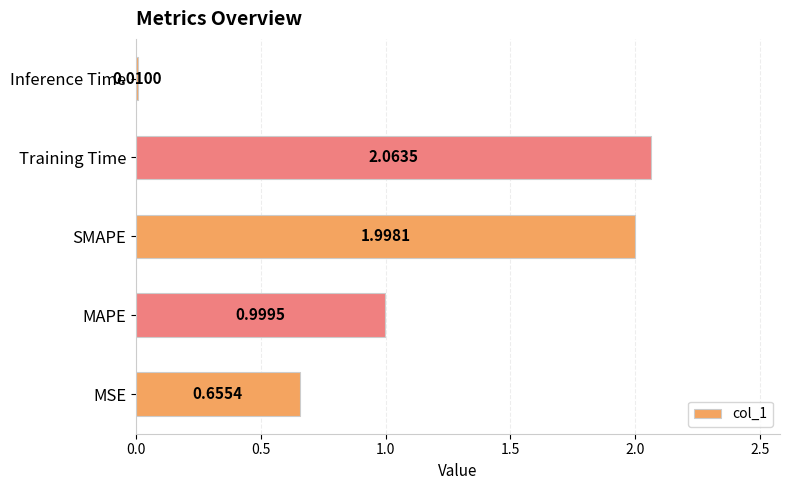

Are the bars grouped side by side (vs. stacked)?

No